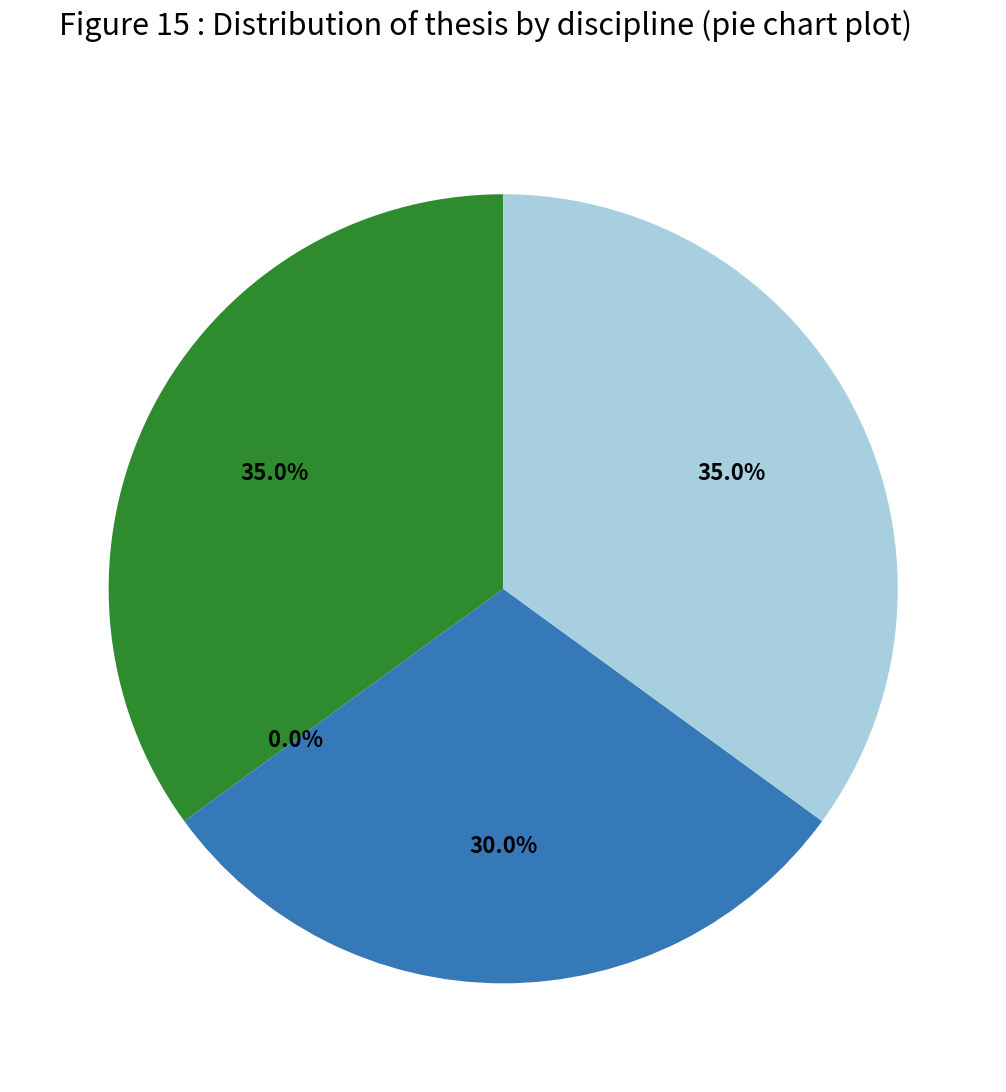

How many segments does this pie chart have?

4